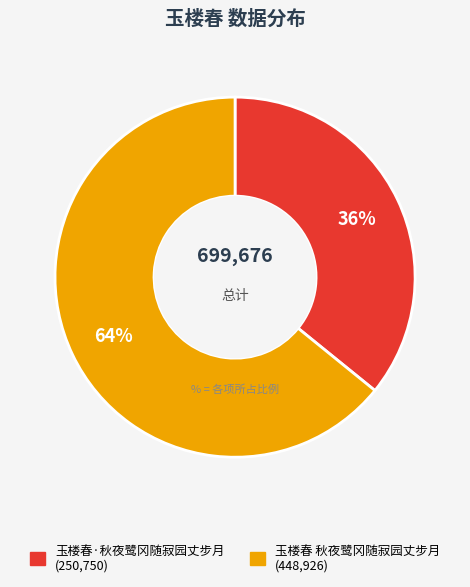

To the nearest percent, what is the combined percentage of 玉楼春·秋夜鹭冈随寂园丈步月 and 玉楼春 秋夜鹭冈随寂园丈步月?

100%